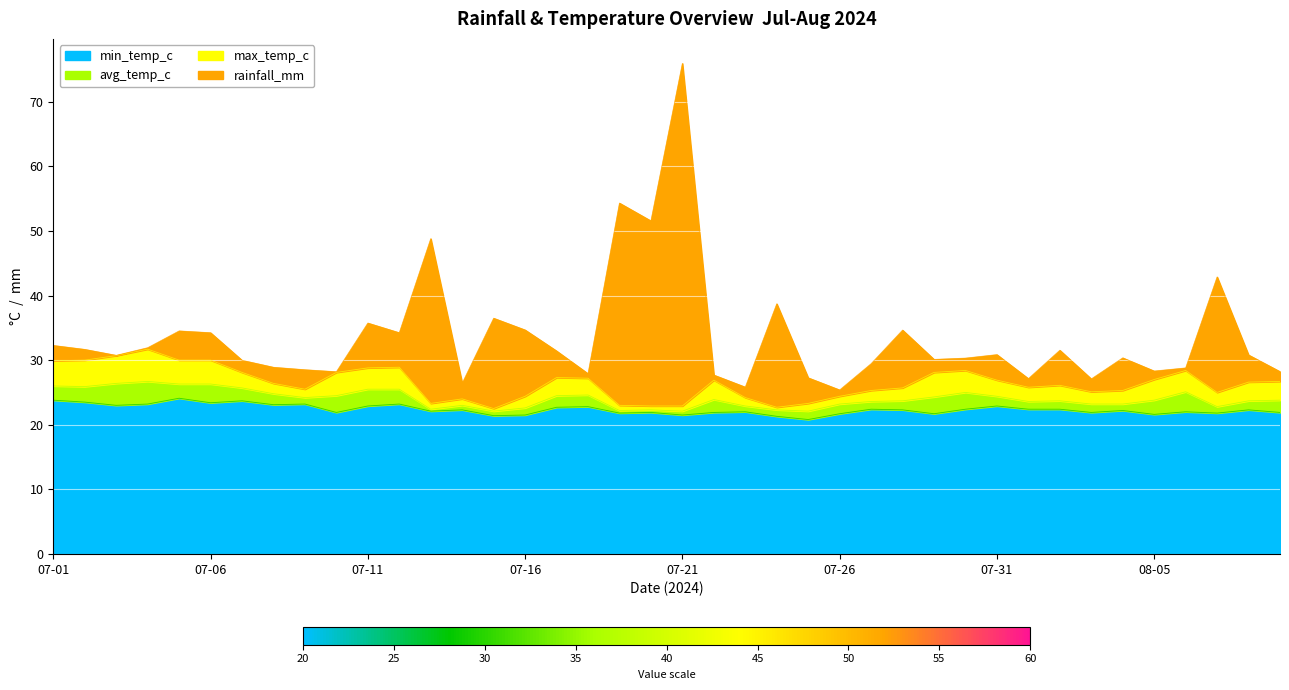

True or false: min_temp_c has more than 0 points higher than both neighbors.

True